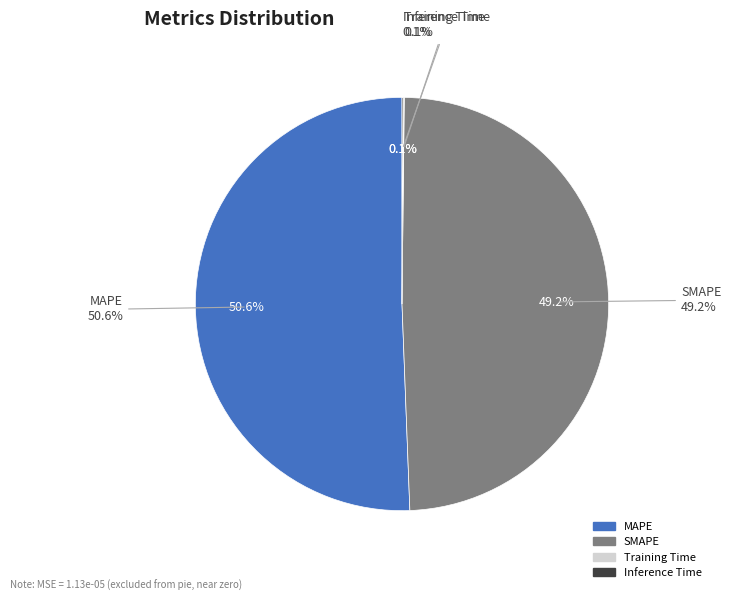

Combined, do MAPE and Inference Time account for over 50%?

Yes